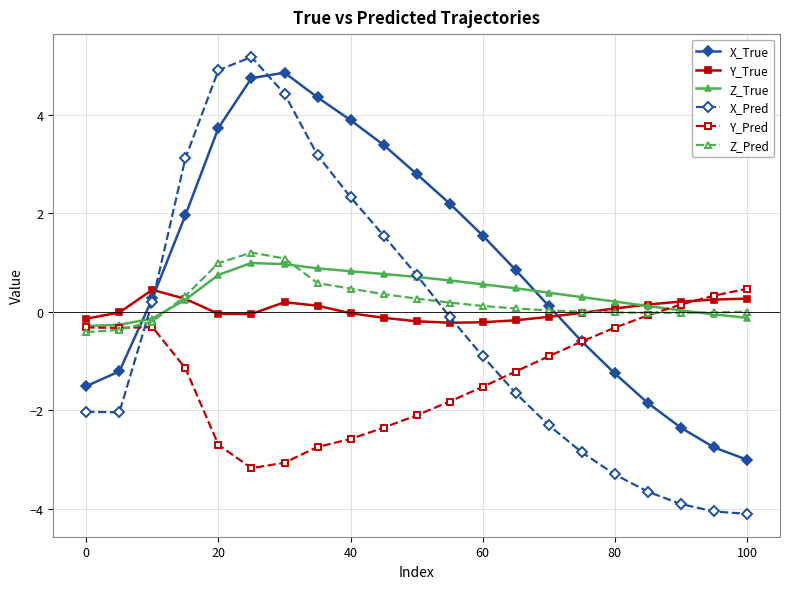

In X_True, how many points are higher than both neighbors (excluding endpoints)?

1